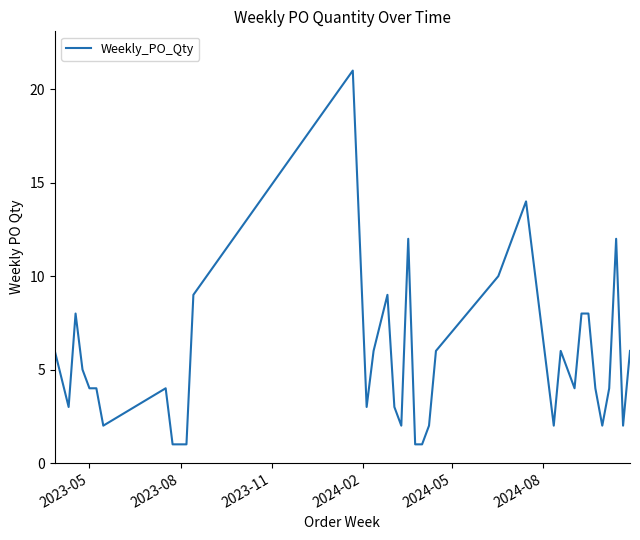

What is the greatest value displayed?

21